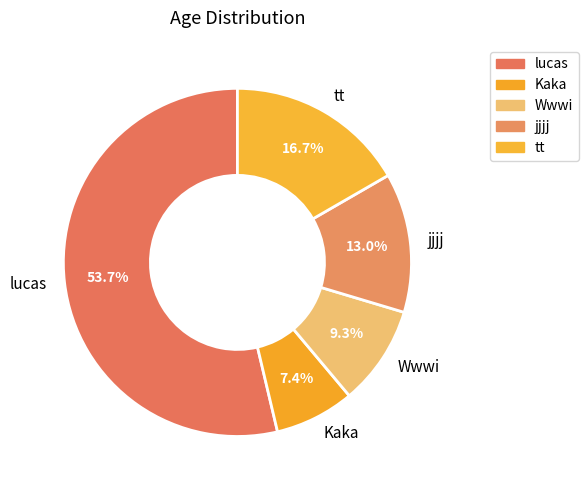

To the nearest percent, what portion does jjjj represent?

13%